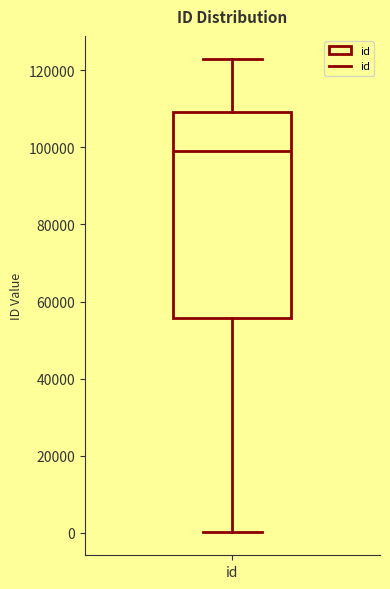

Transcribe this box plot: give where the median line is, the range the box spans, and where the two whiskers end, as read against the y-axis. The values are not printed on the chart, so give them approximately, as read against the axis.

median 98000, box 56000 to 110000, whiskers 0 to 122000